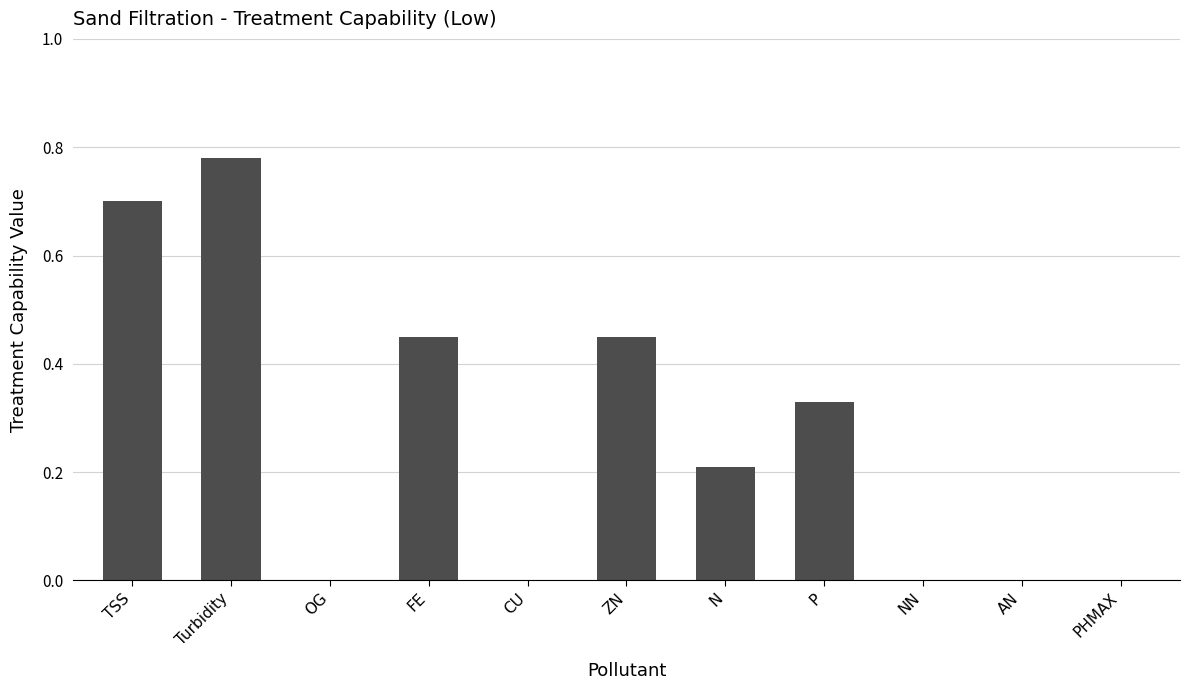

Which category has the highest value across all series?

Turbidity